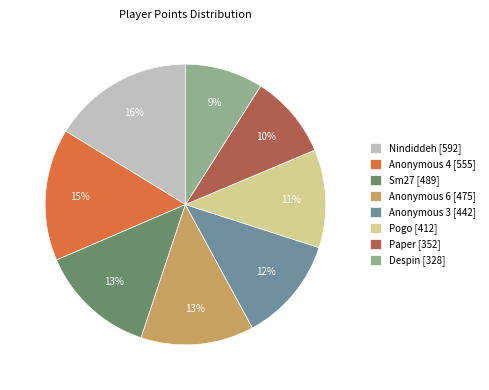

What is the smallest slice in the pie chart?

Despin